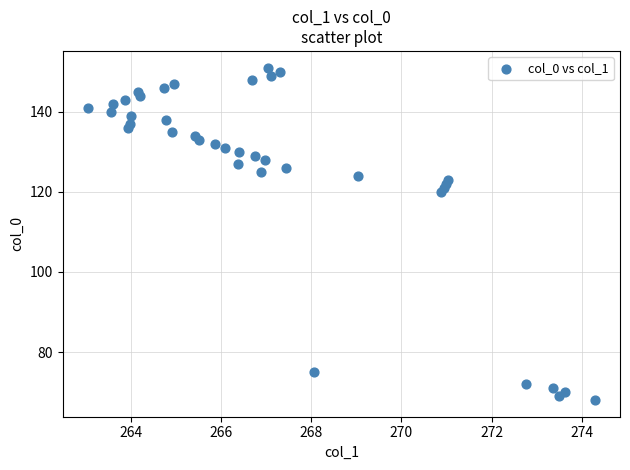

What is the range of Y values (max minus min)?

83